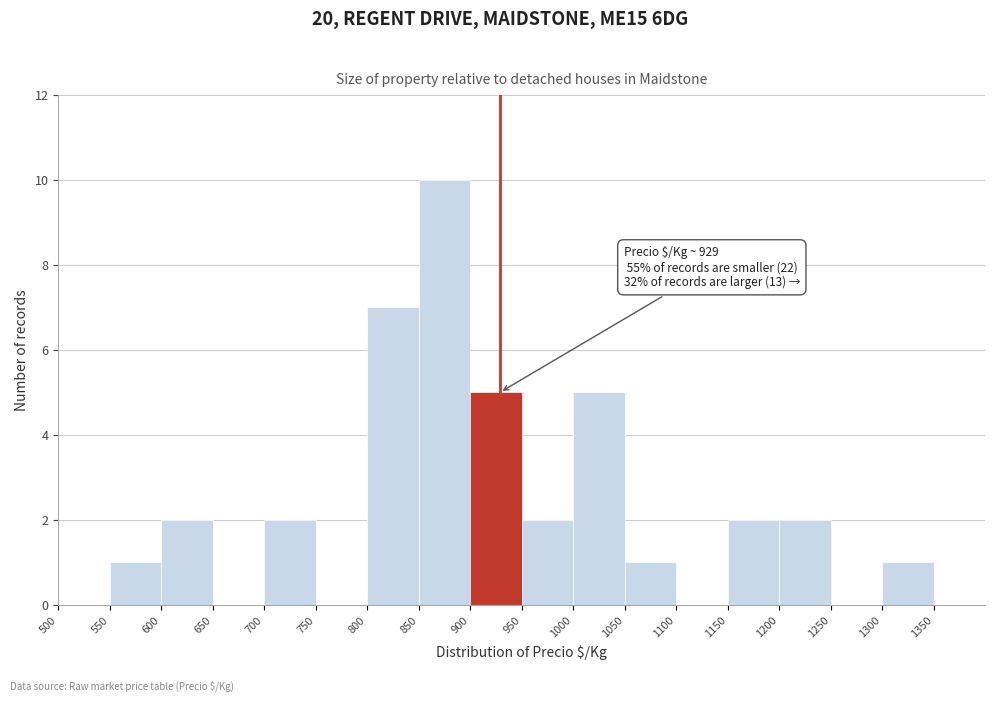

Which range on the x-axis has the tallest bar?

850 to 900